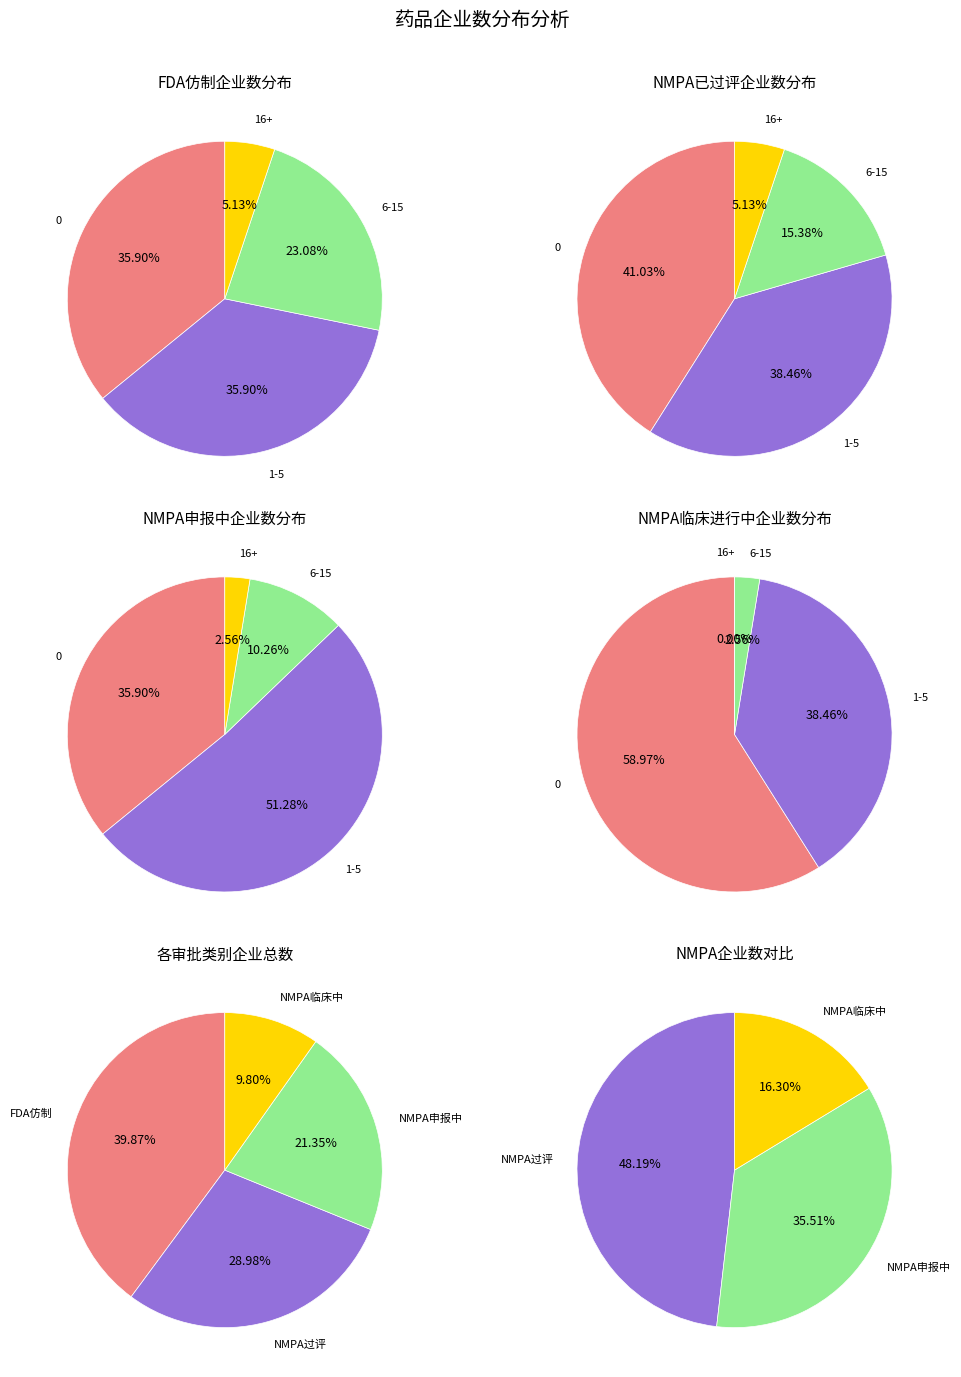

The 4 slice represents 14% of the pie. True or false?

False